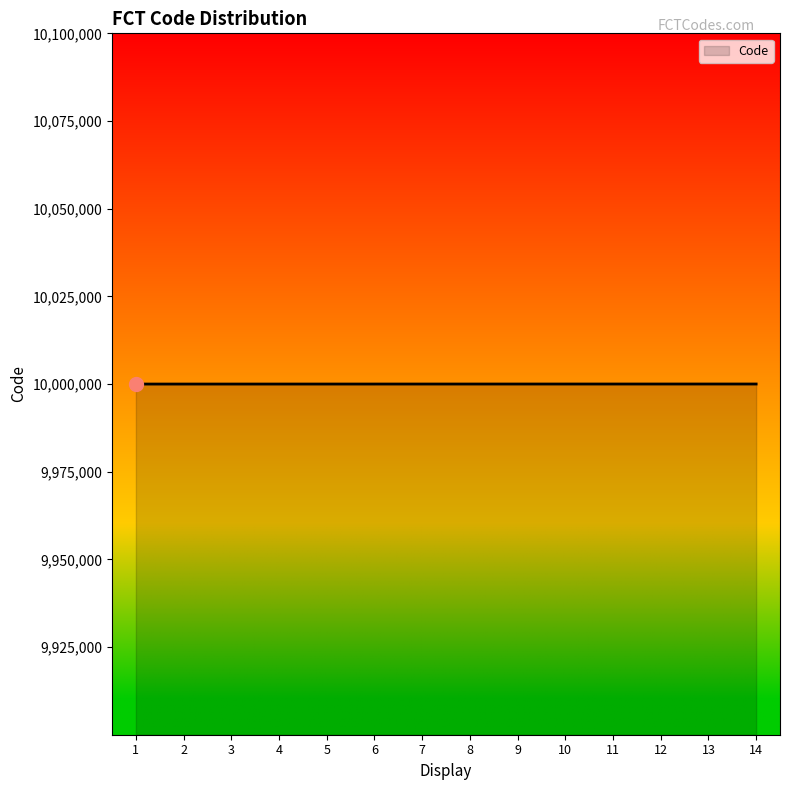

What is the ratio of the value at 7 to the value at 12?

1.0